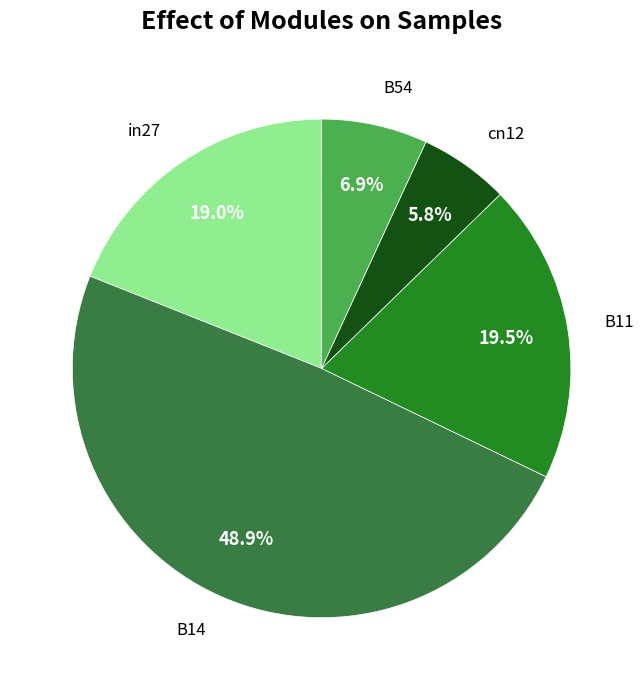

Does any single category account for the majority?

No